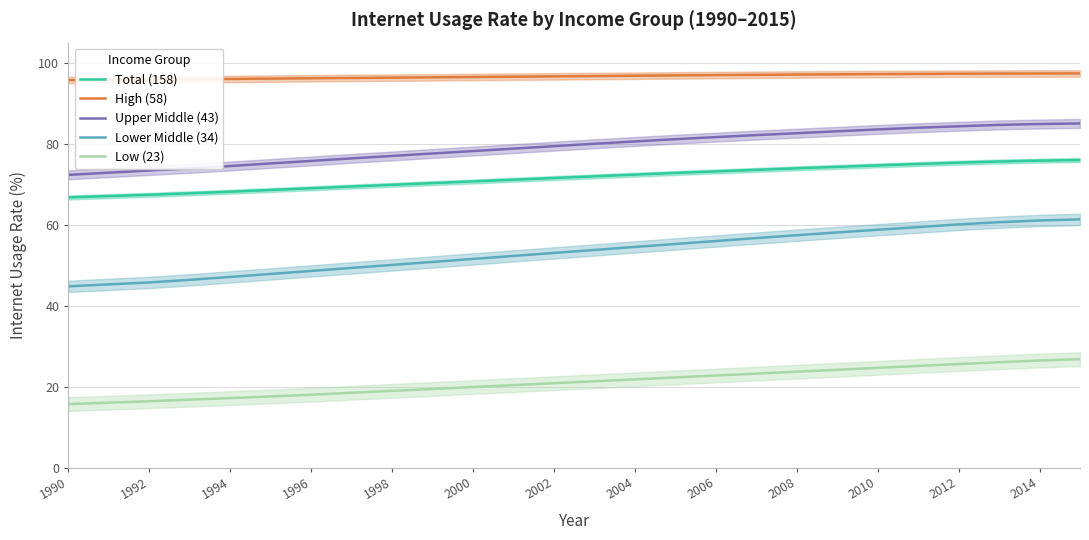

What is the average value of the Total (158) series?

71.6